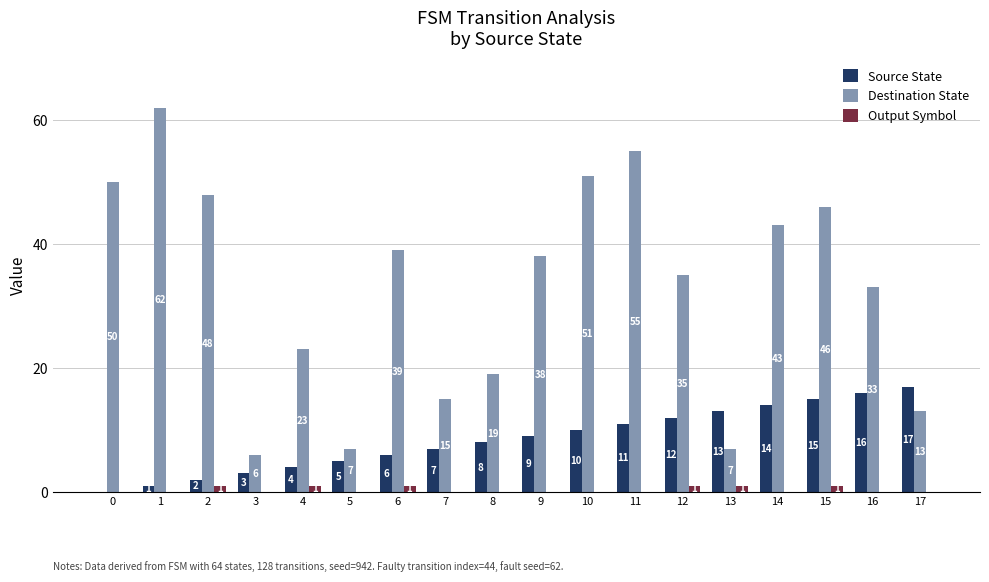

The Destination State series shows 84 at 2. True or false?

False